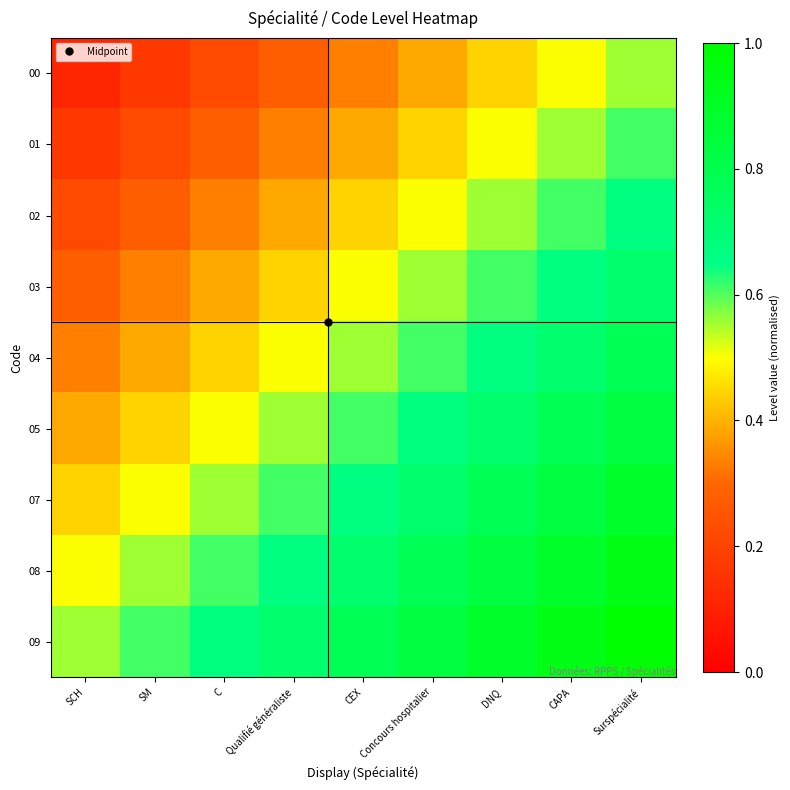

What is the spread (max minus min) of values at SM?

0.4